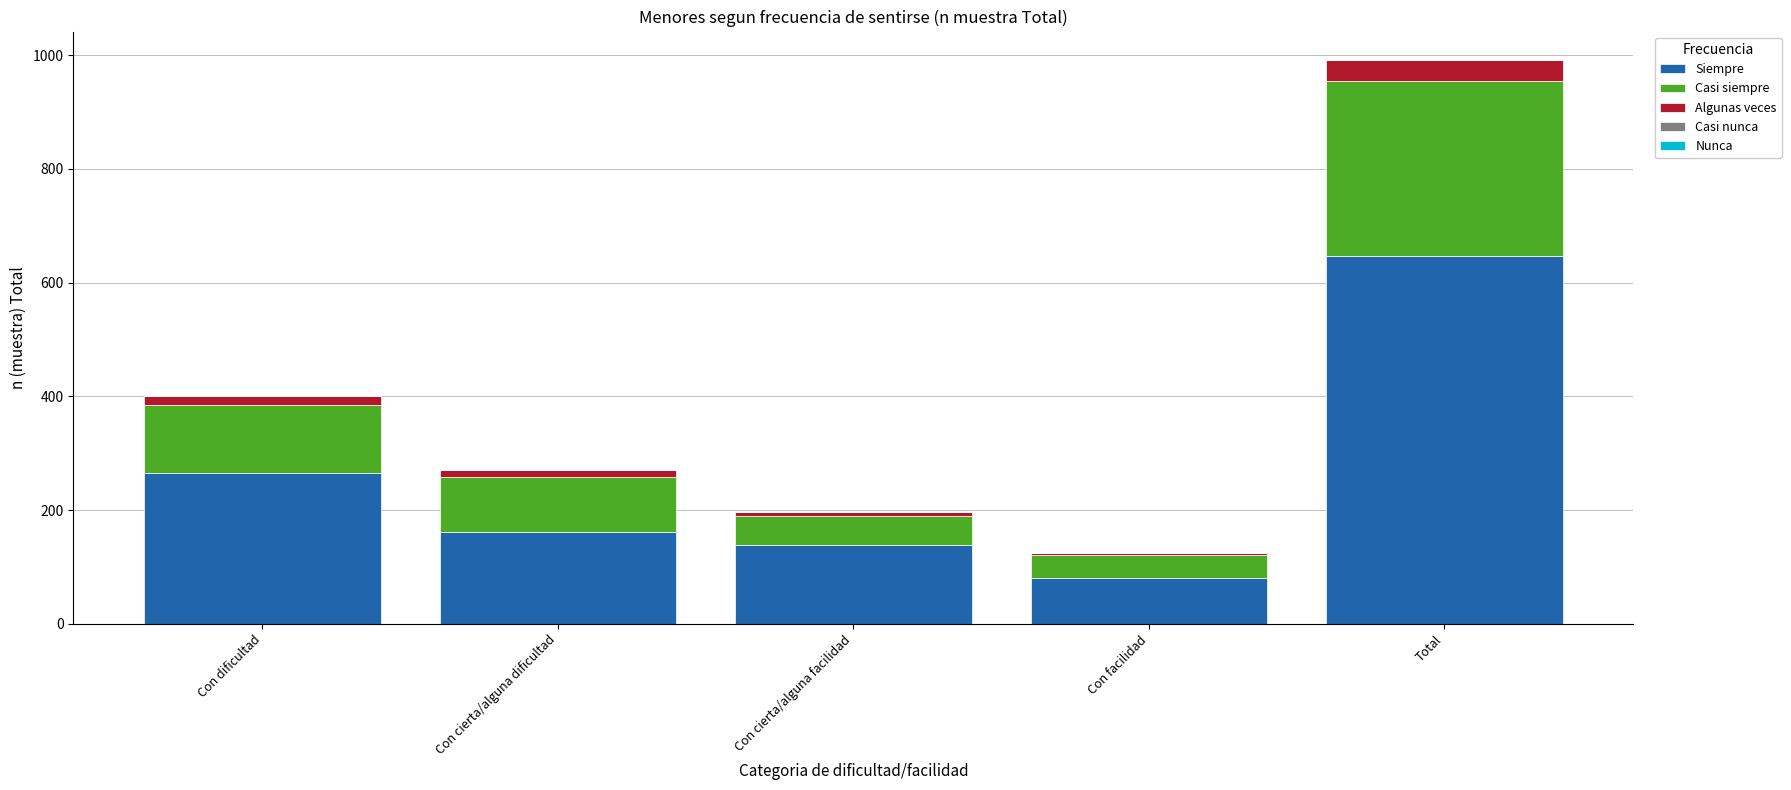

At which label does Siempre reach its peak?

Total